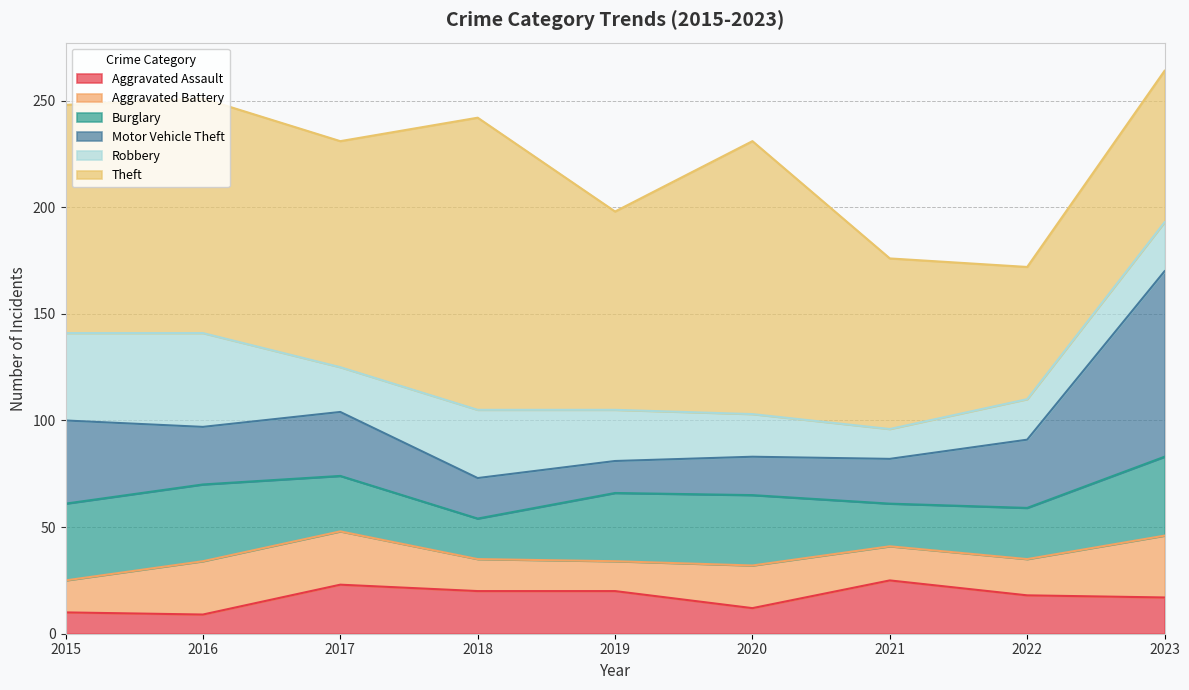

Reading left to right, list all the values displayed in this chart.

Aggravated Assault: 2015=10	2016=9	2017=23	2018=20	2019=20	2020=12	2021=25	2022=18	2023=17
Aggravated Battery: 2015=15	2016=25	2017=25	2018=15	2019=14	2020=20	2021=16	2022=17	2023=29
Burglary: 2015=36	2016=36	2017=26	2018=19	2019=32	2020=33	2021=20	2022=24	2023=37
Motor Vehicle Theft: 2015=39	2016=27	2017=30	2018=19	2019=15	2020=18	2021=21	2022=32	2023=87
Robbery: 2015=41	2016=44	2017=21	2018=32	2019=24	2020=20	2021=14	2022=19	2023=23
Theft: 2015=107	2016=110	2017=106	2018=137	2019=93	2020=128	2021=80	2022=62	2023=71